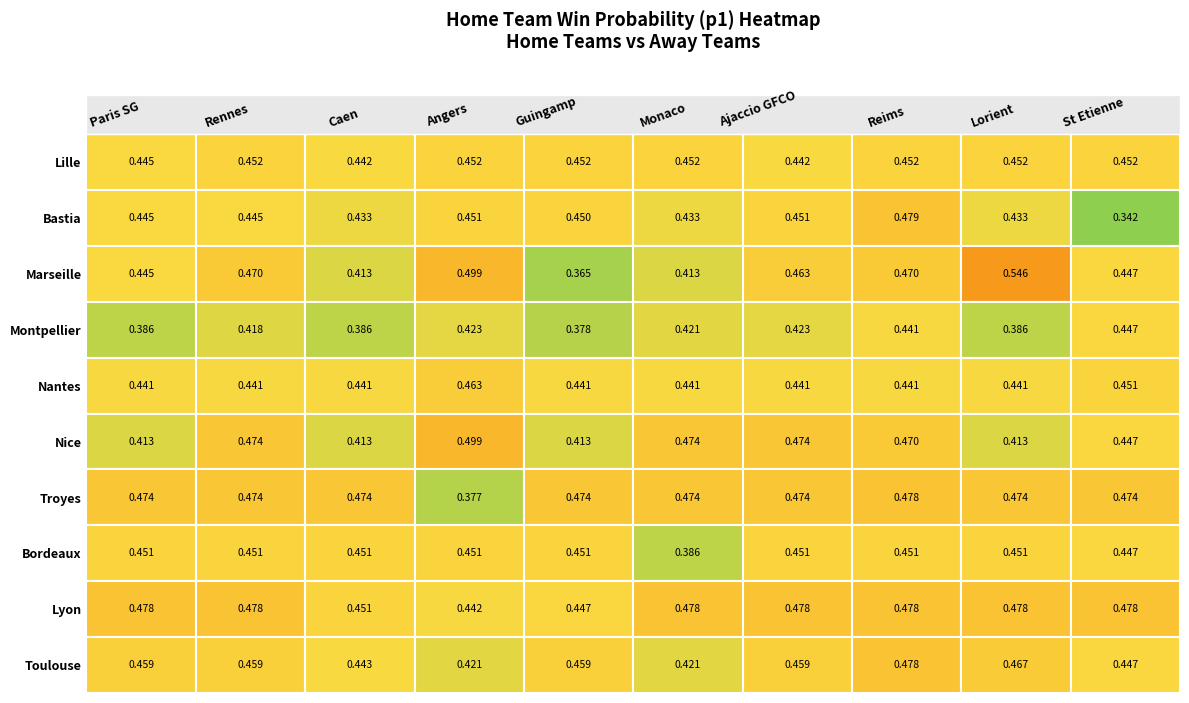

What is the minimum value for Nantes?

0.4